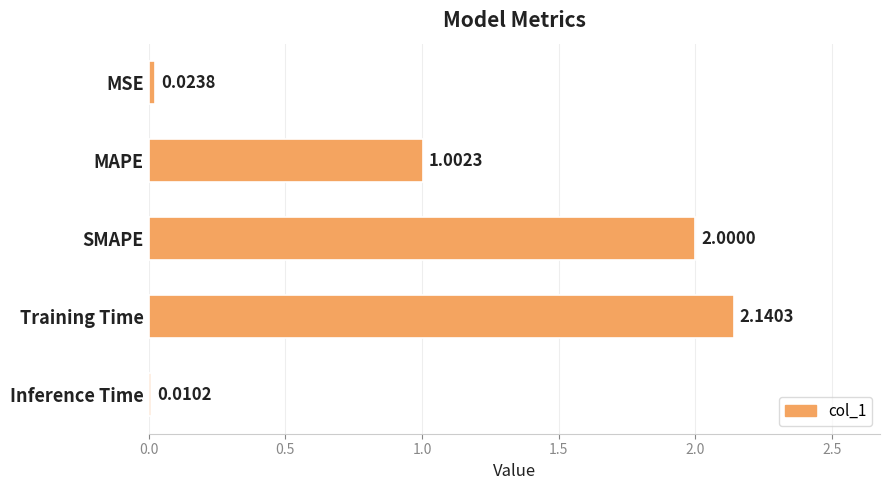

What is the difference between the second highest and minimum values?

2.0